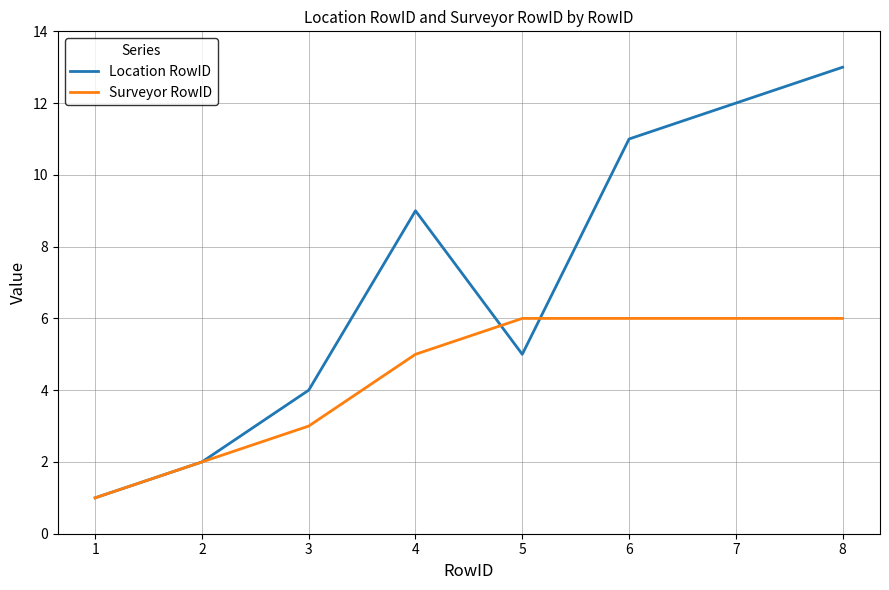

Count the number of categories in the chart.

8